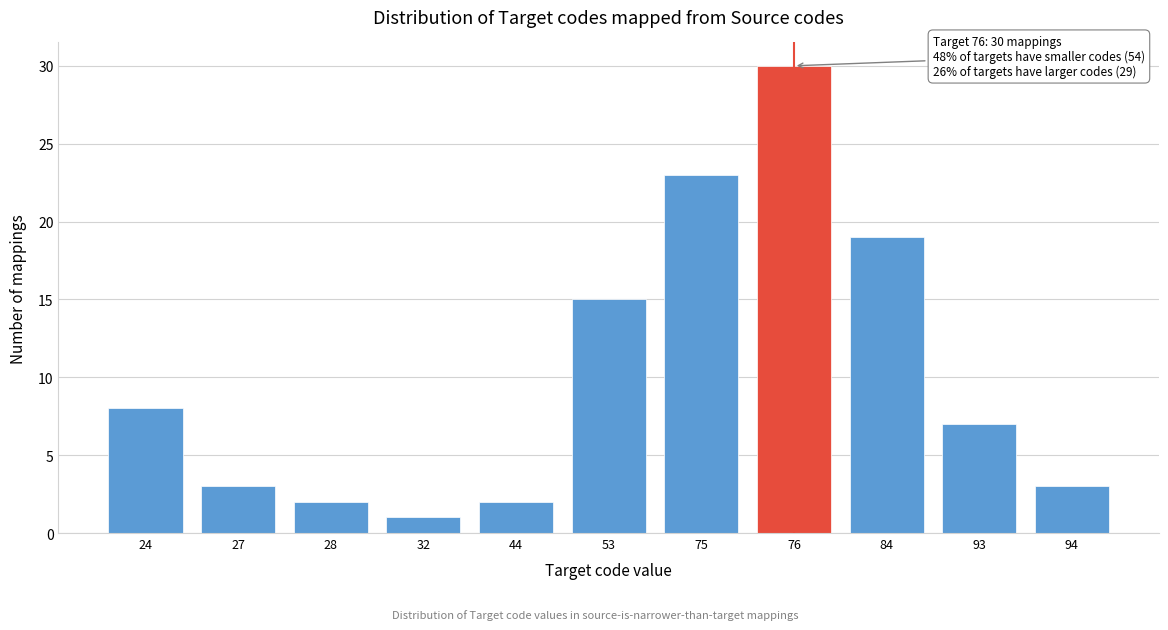

Reading left to right, list all the values displayed in this chart.

8	3	2	1	2	15	23	30	19	7	3